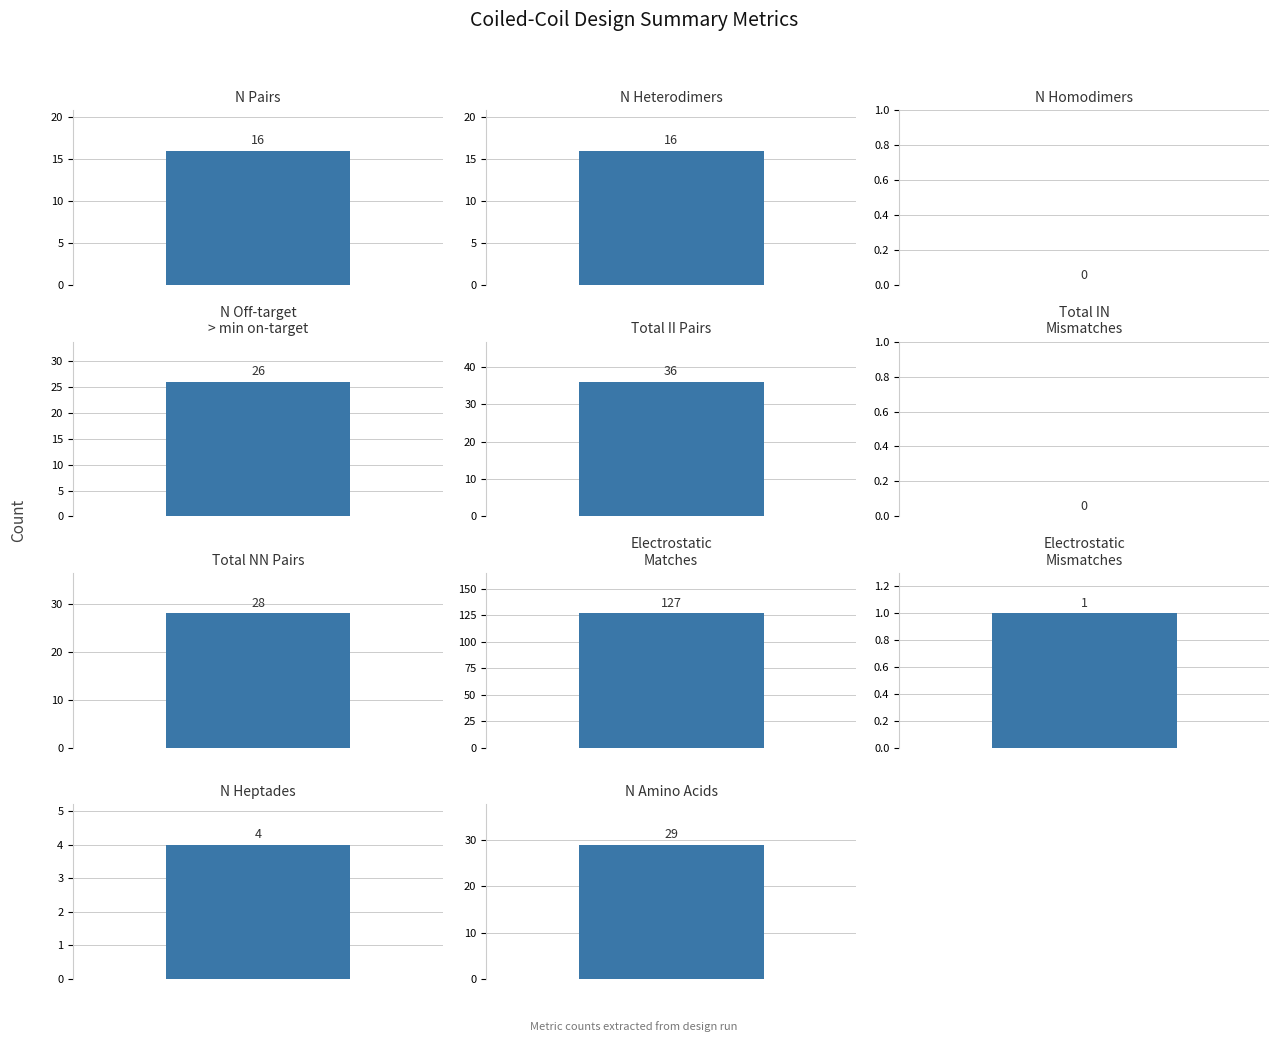

The chart shows a value of 54 at total_II_pairs. True or false?

False